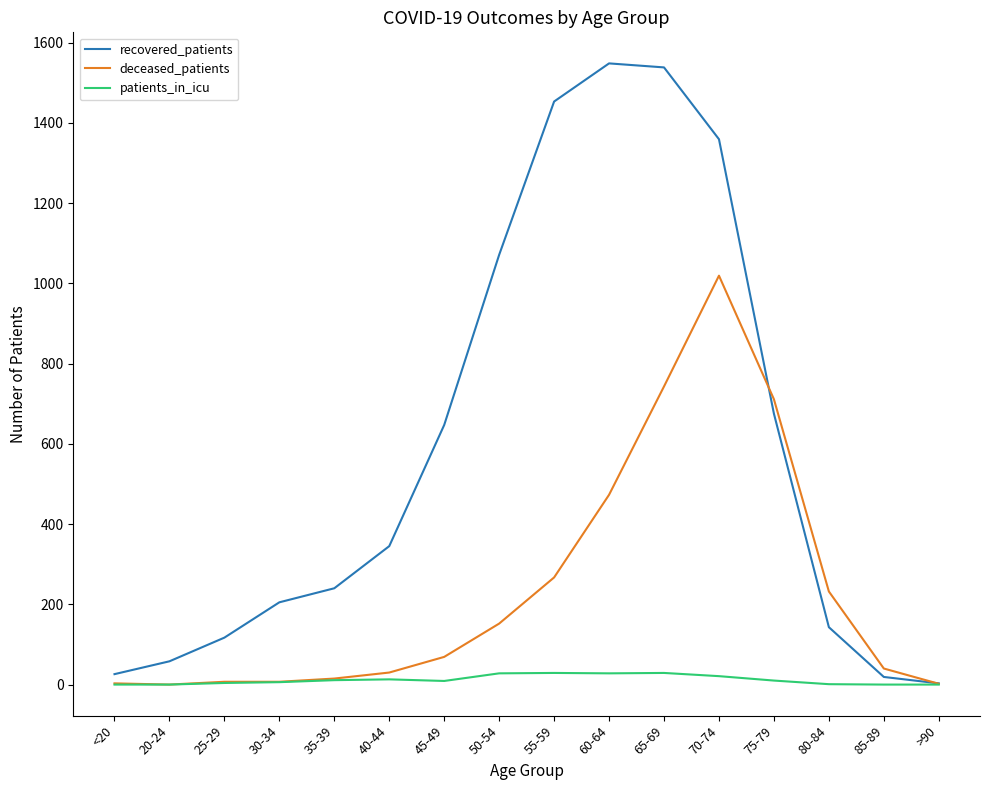

At which label does deceased_patients reach its peak?

70-74